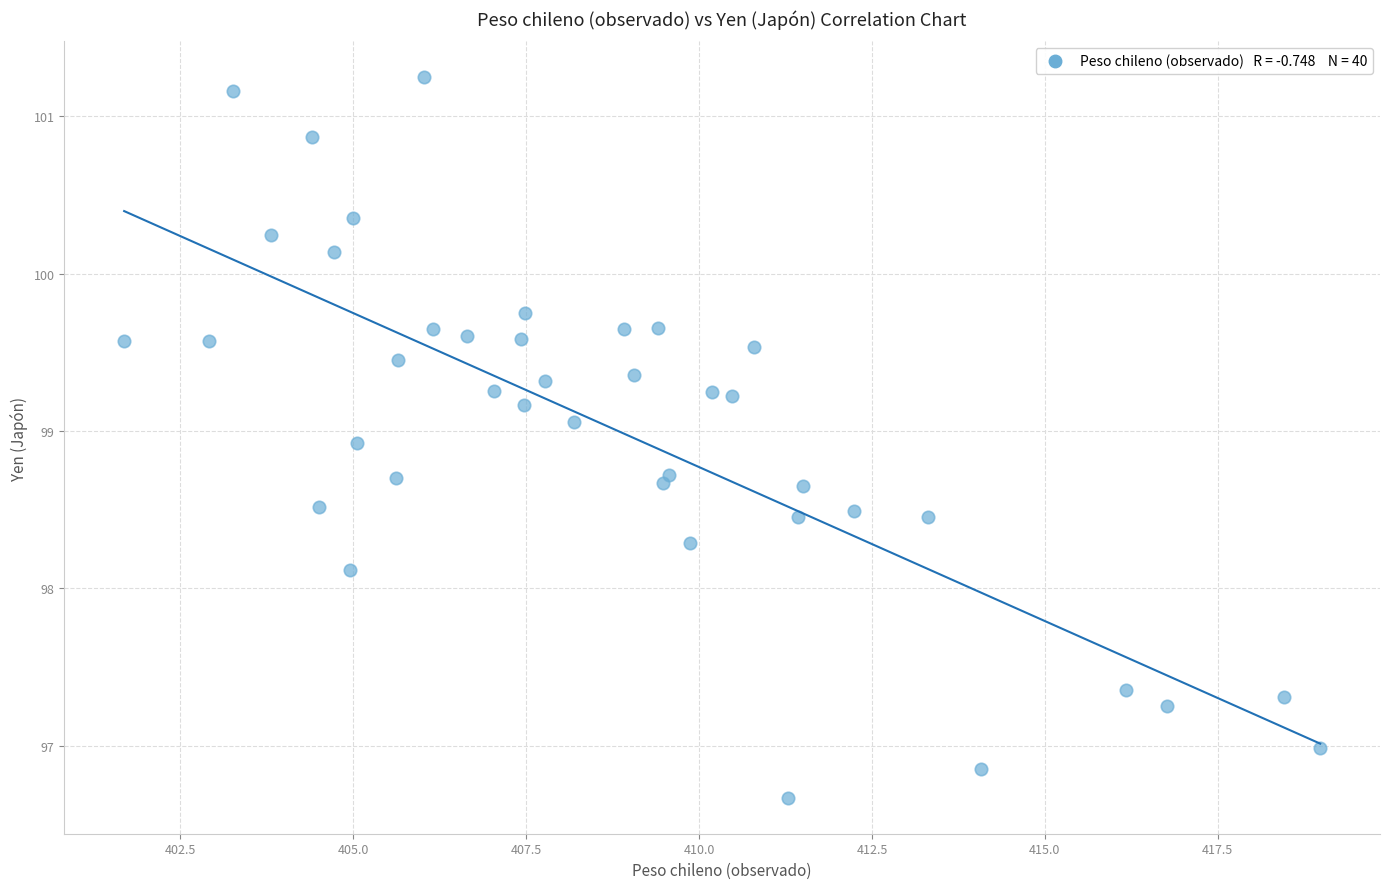

What is the range of Y values (max minus min)?

4.6